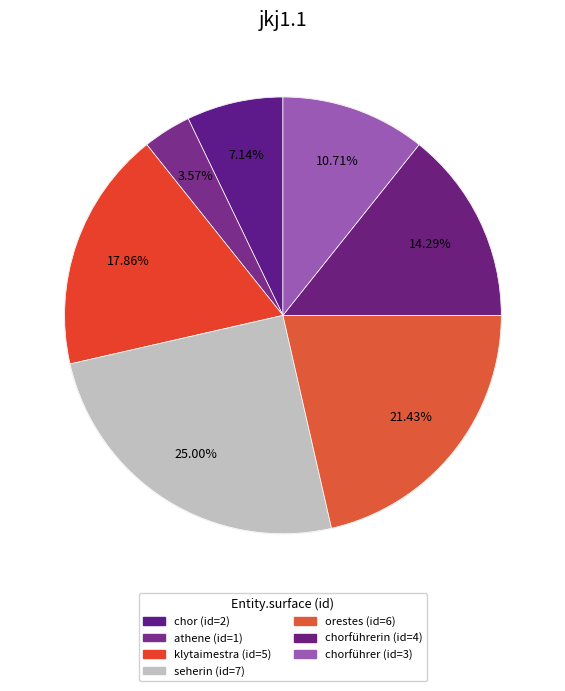

To the nearest percent, what percentage of the pie is athene?

4%